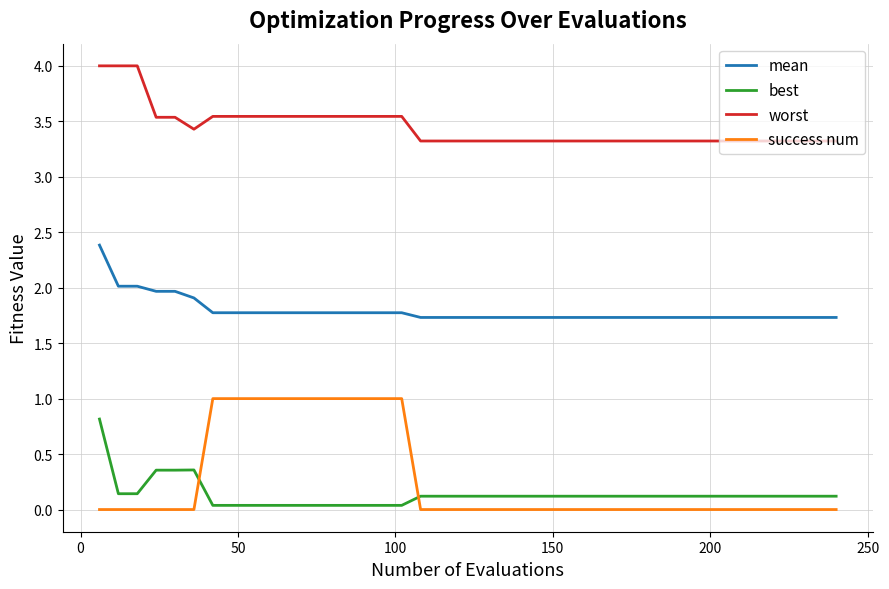

What is the average value of the worst series?

3.4